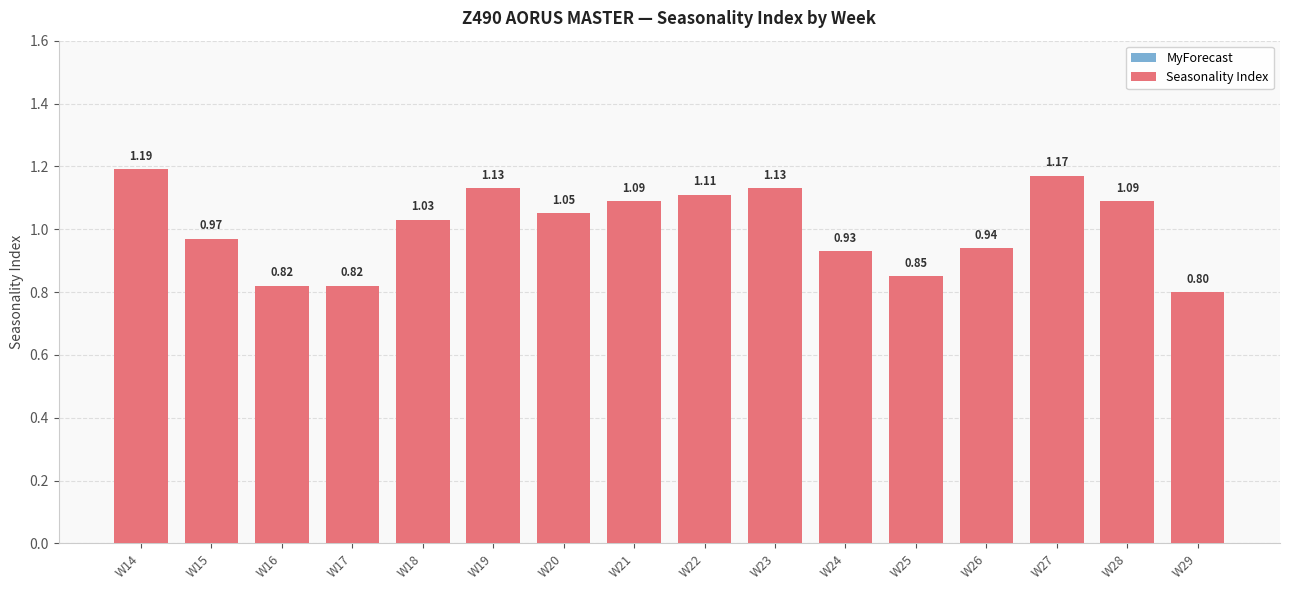

What is the change in value from W15 to W28?

+0.1